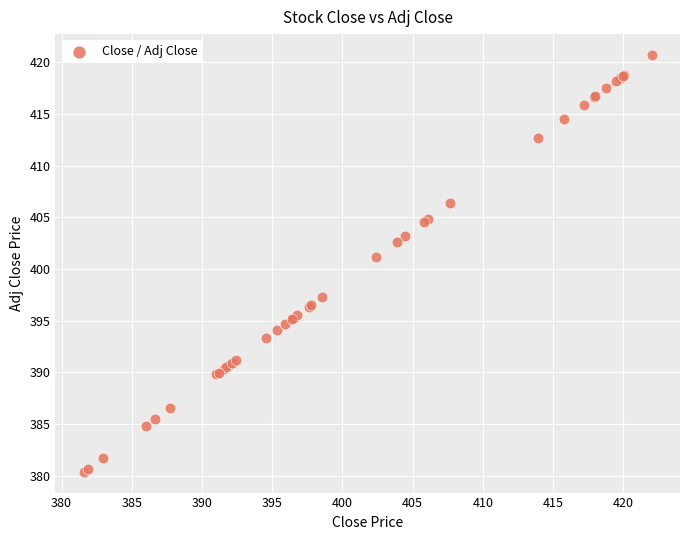

What Y value in the scatter plot is closest to 400?

401.1